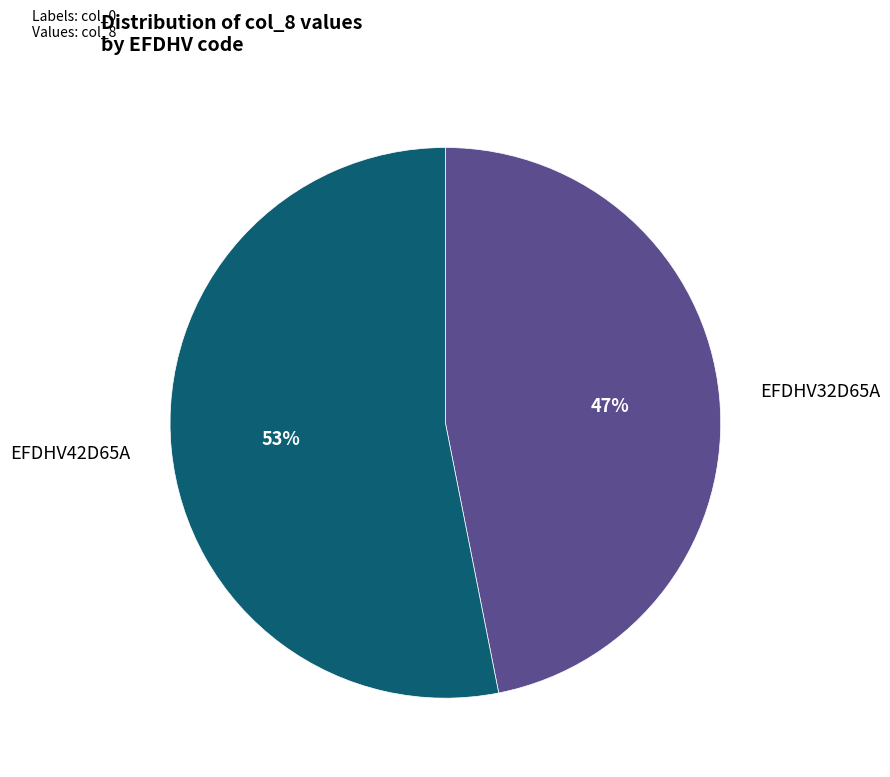

To the nearest percent, what is the average slice percentage?

50%